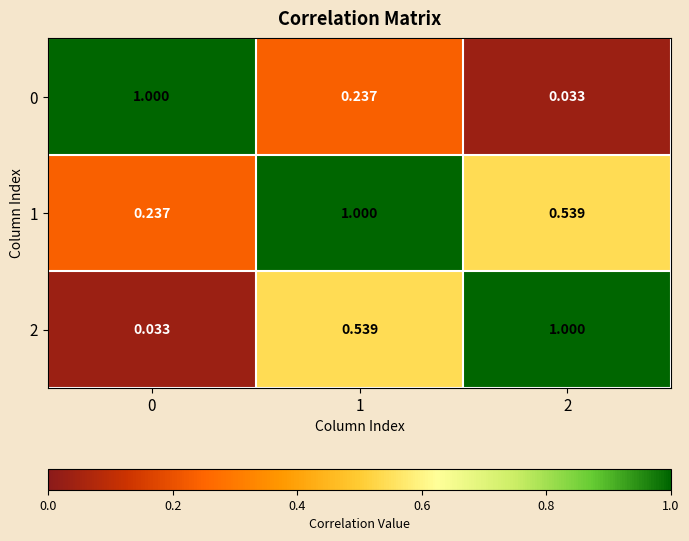

What is the spread (max minus min) of values at 1?

0.8